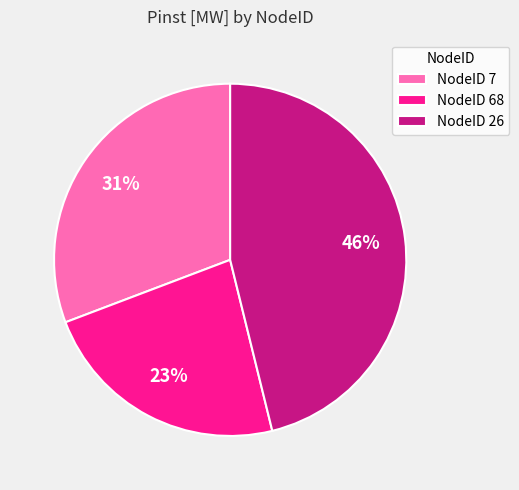

Is there any slice that represents more than half of the pie?

No